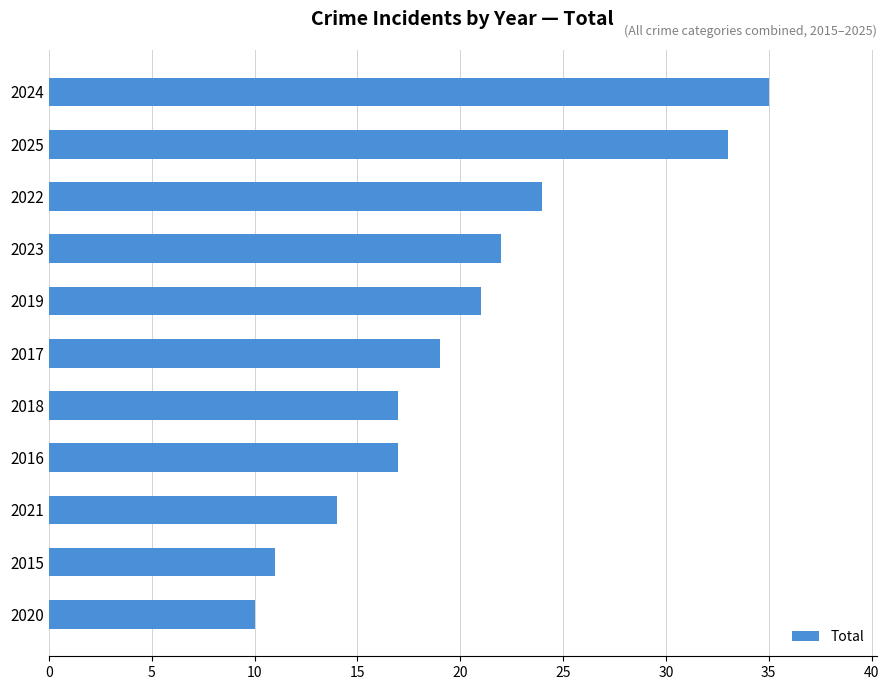

At which category does the chart reach its peak across all series?

2024